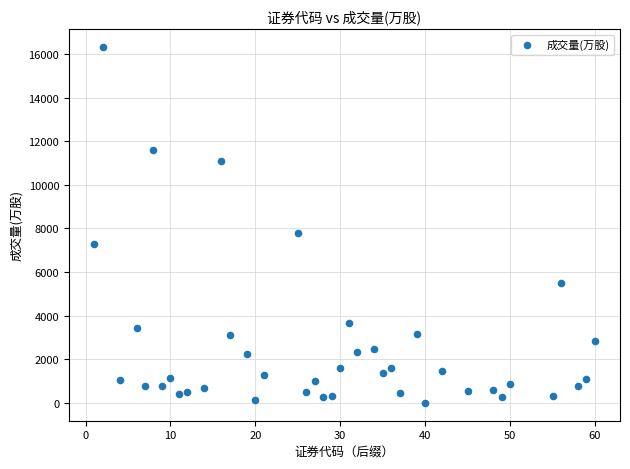

What is the range of X values (max minus min)?

59.0